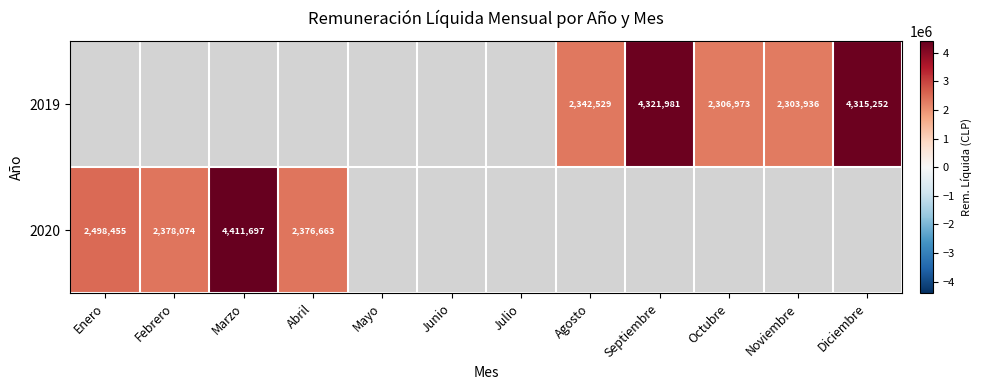

The value of 2019 at Octubre is 2306973. True or false?

True